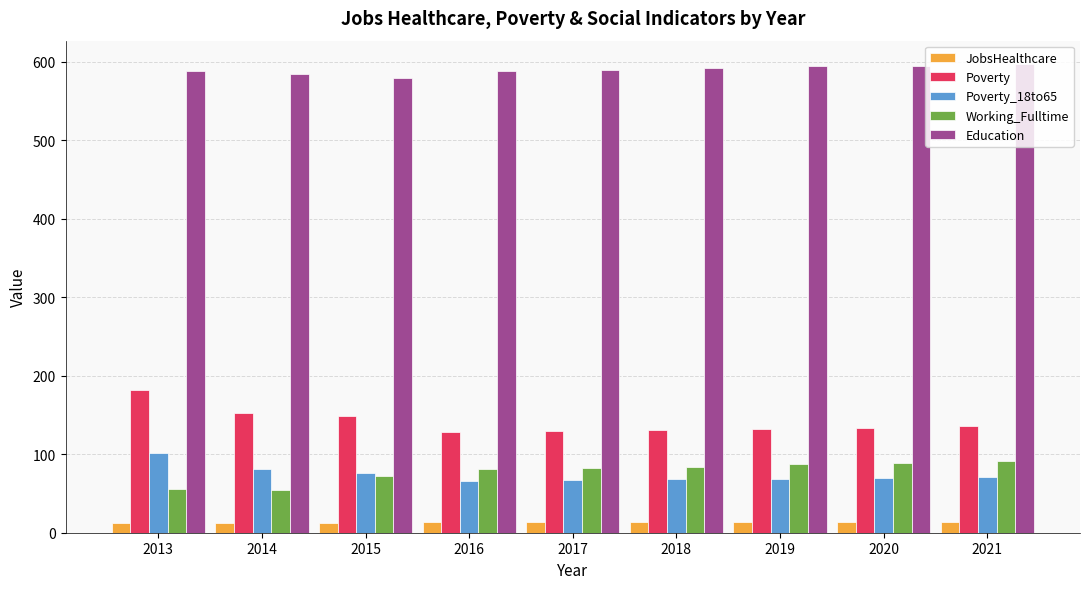

What is the spread (max minus min) of values at 2017?

576